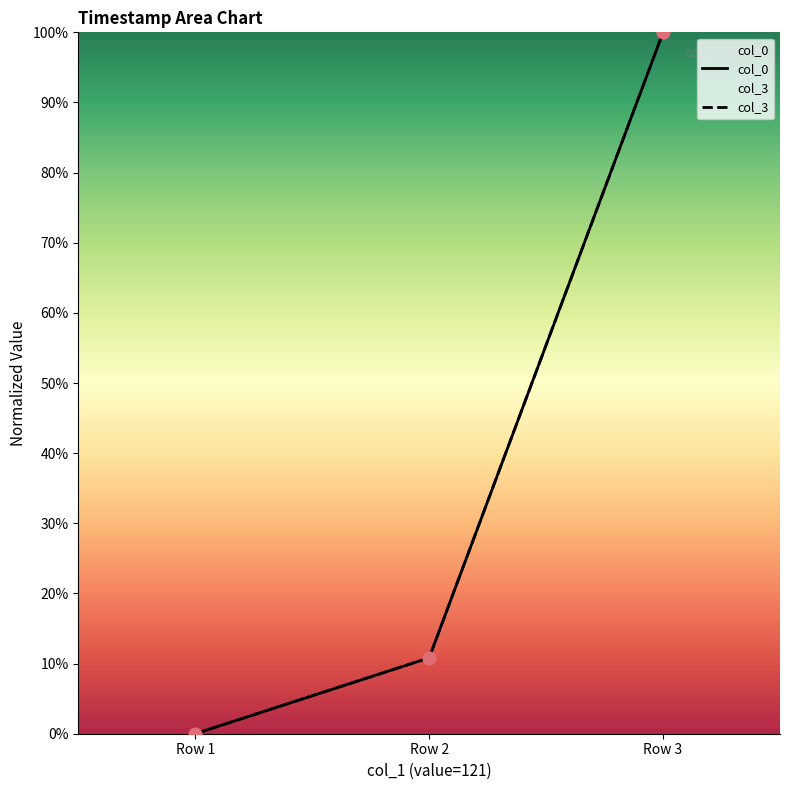

Is the value of col_3 at Row 3 greater than the value of col_0 at Row 2?

Yes